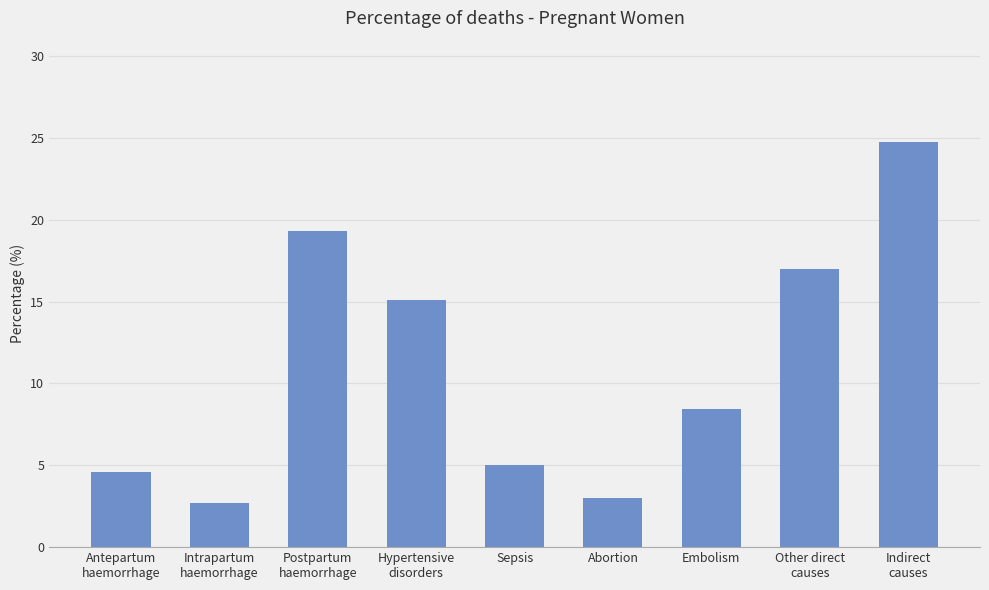

How many values are between 0 and 1?

9